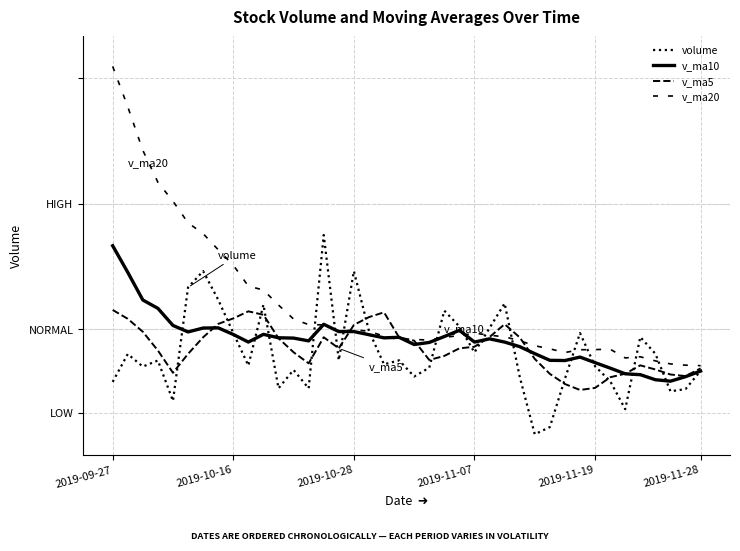

Does the chart have visible grid lines?

Yes